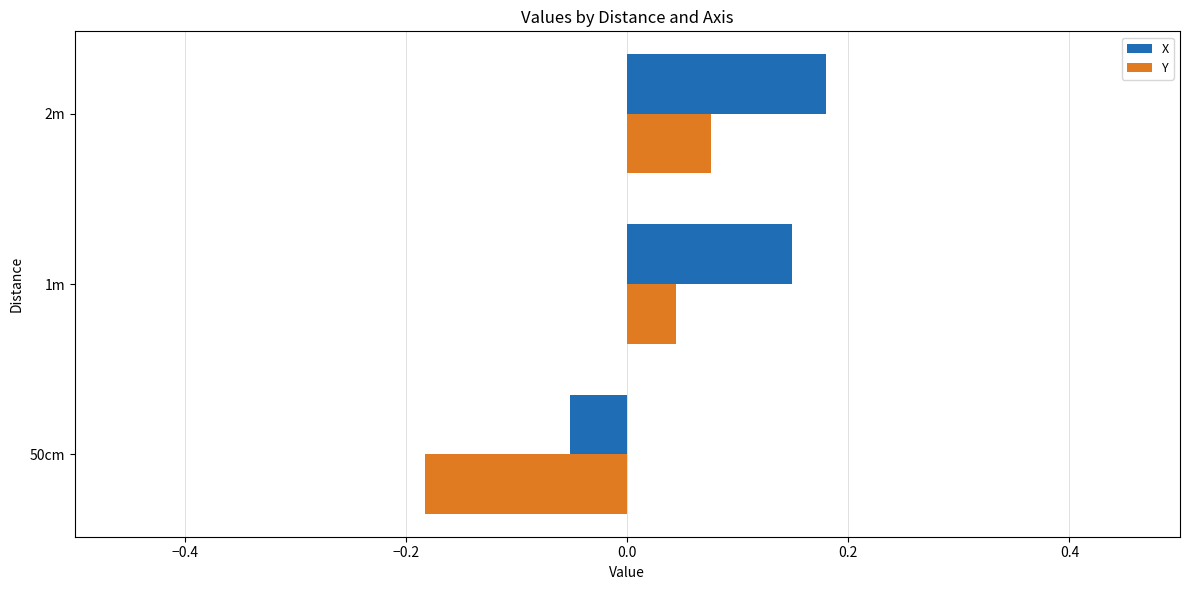

Between 50cm and 2m, which series saw the biggest shift?

Y